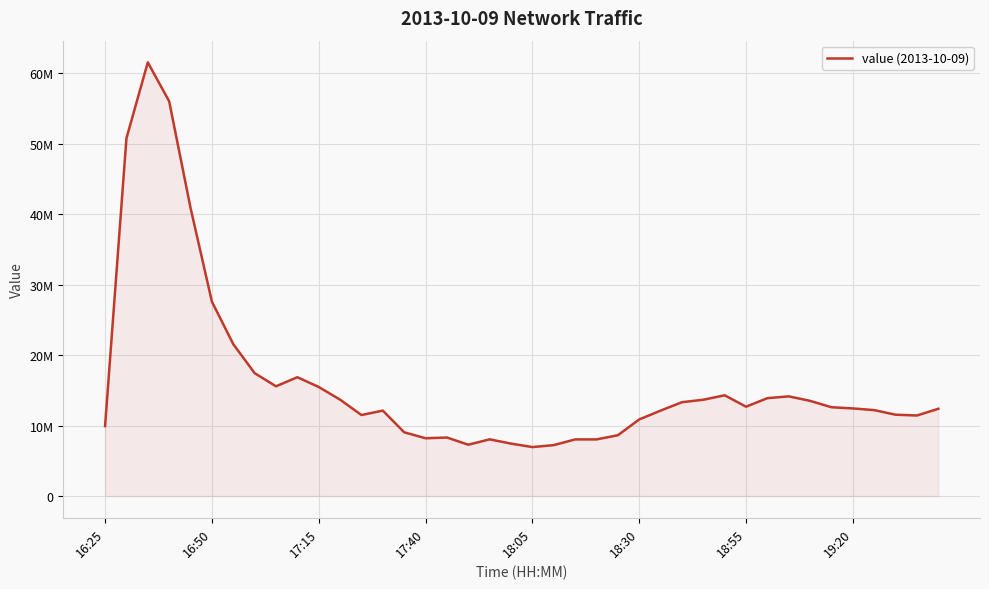

What is the value of the 37th point from the left?

12193640.4